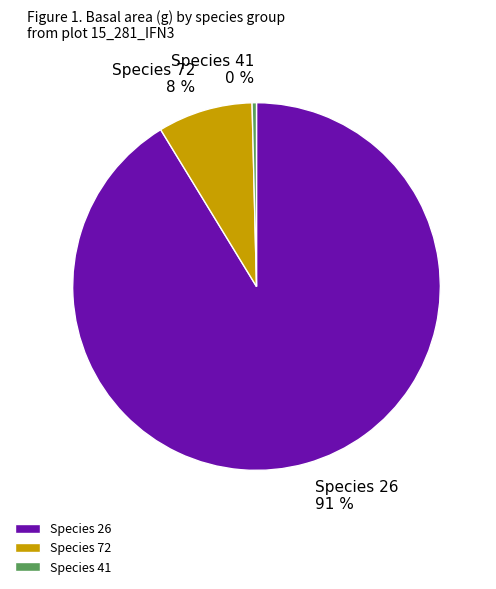

To the nearest percent, what is the average slice percentage?

33%